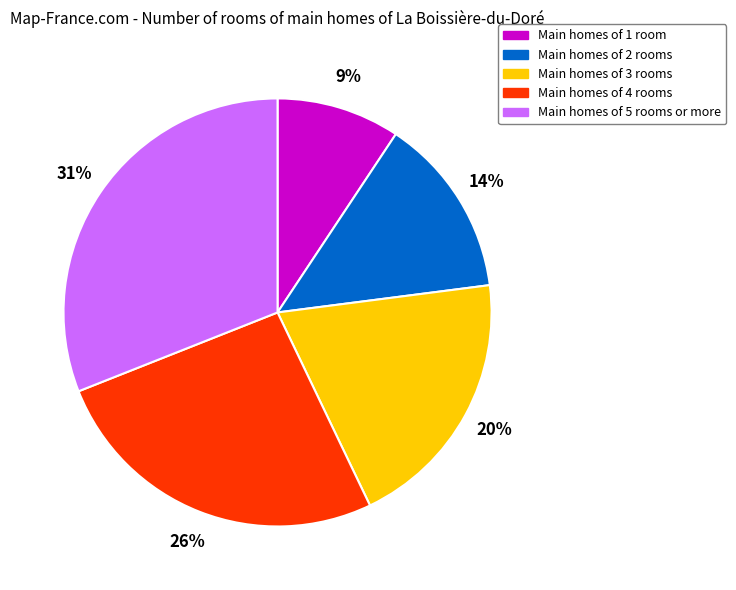

How many slices are in this pie chart?

5